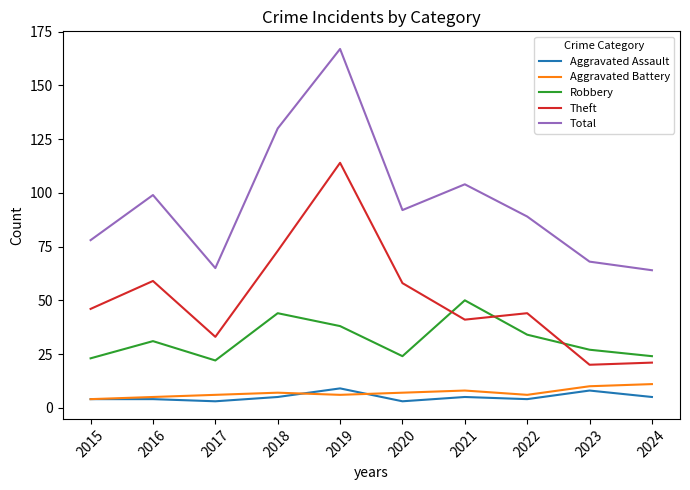

At 2023, list the series in order from smallest to largest.

Aggravated Assault, Aggravated Battery, Theft, Robbery, Total